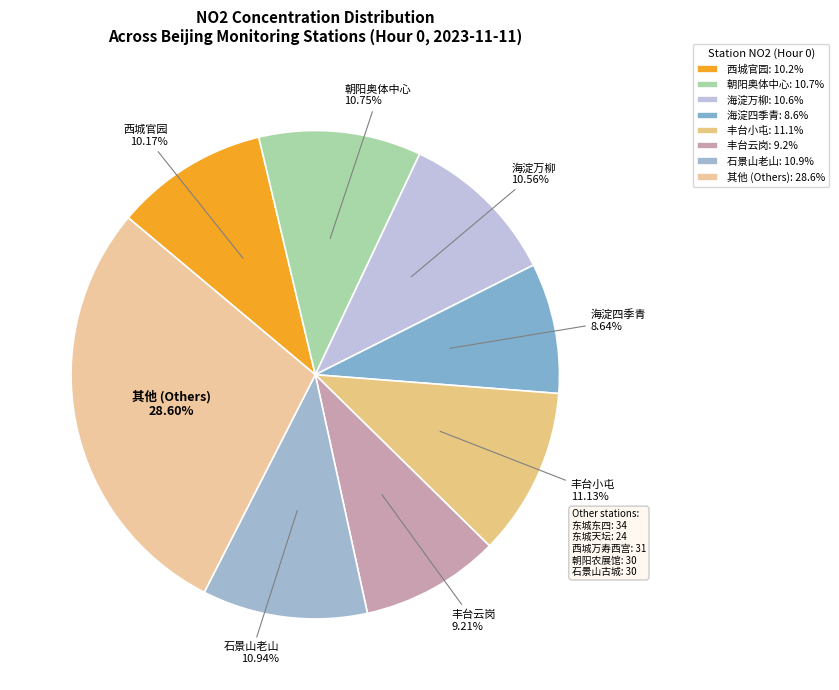

To the nearest percent, what portion does 丰台小屯 represent?

11%